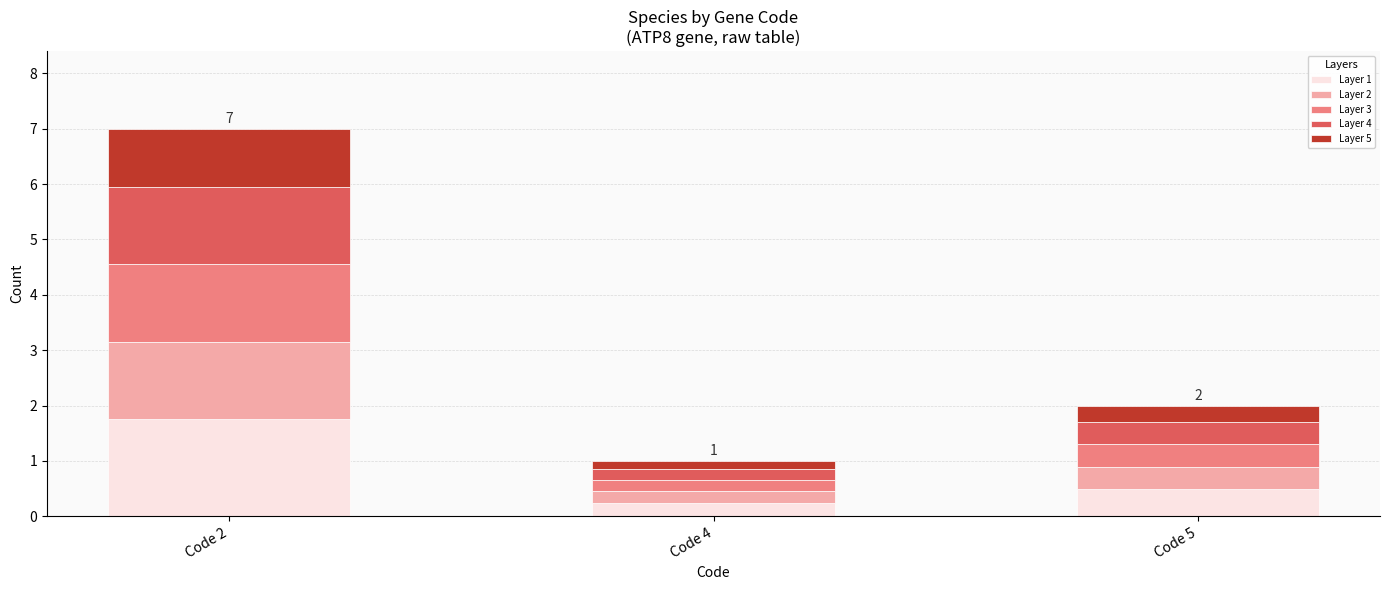

What is the sum of all Layer 1 values?

2.5